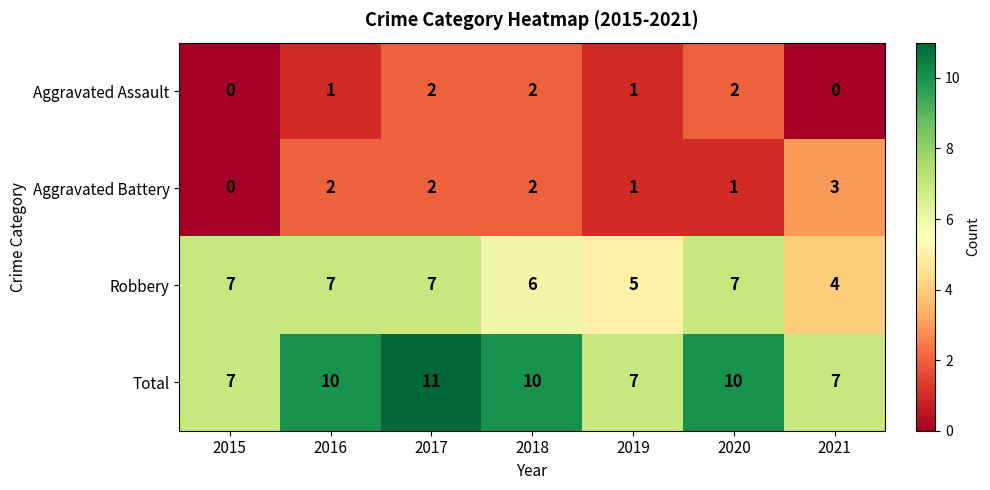

What is the sum of all Aggravated Assault values?

8